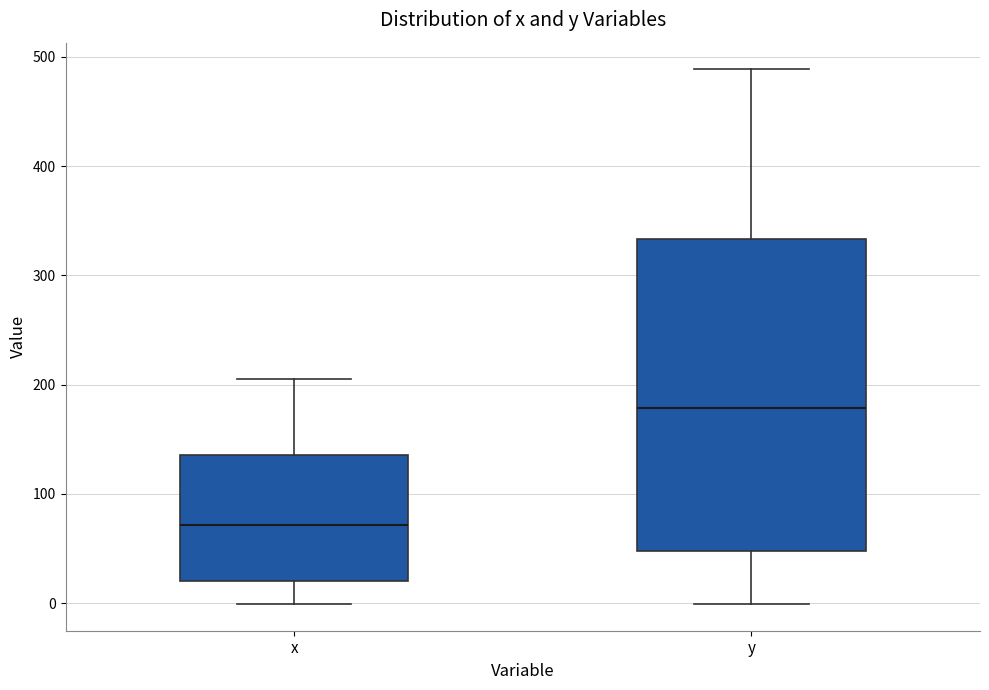

Reading left to right, transcribe this box plot: for each box, give where its median line is, the range the box spans, and where its two whiskers end, as read against the y-axis. The values are not printed on the chart, so give them approximately, as read against the axis.

x: median 70, box 20 to 140, whiskers 0 to 200
y: median 180, box 50 to 330, whiskers 0 to 490